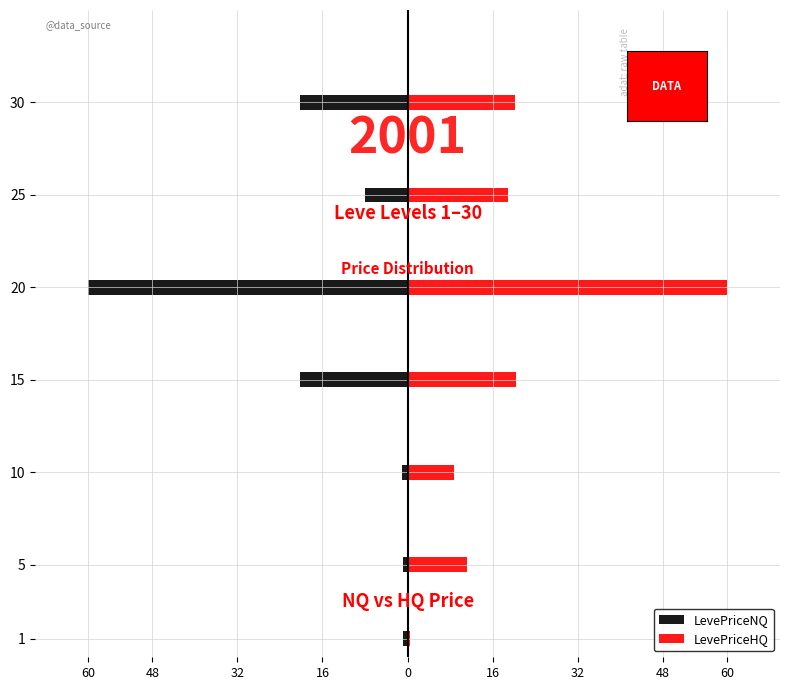

List the series in order of their peak value, lowest first.

LevePriceNQ, LevePriceHQ